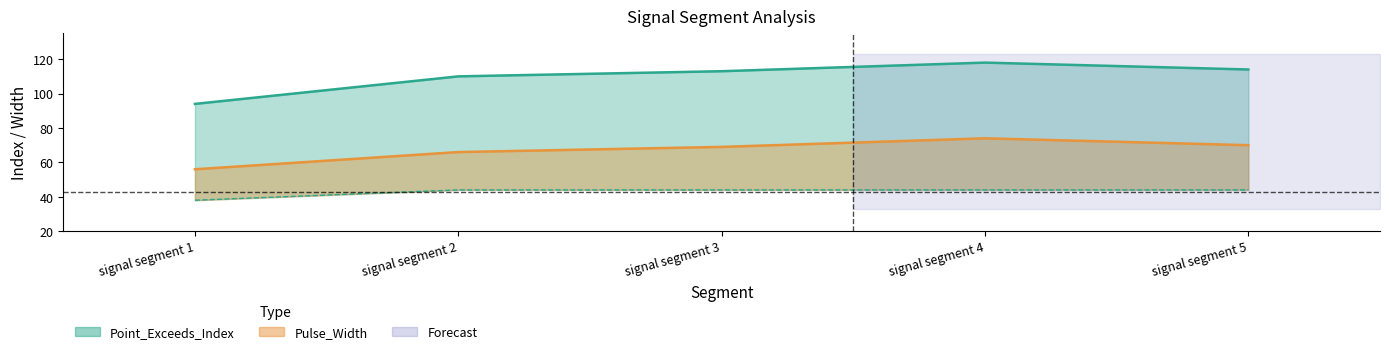

How many series are shown in this chart?

3